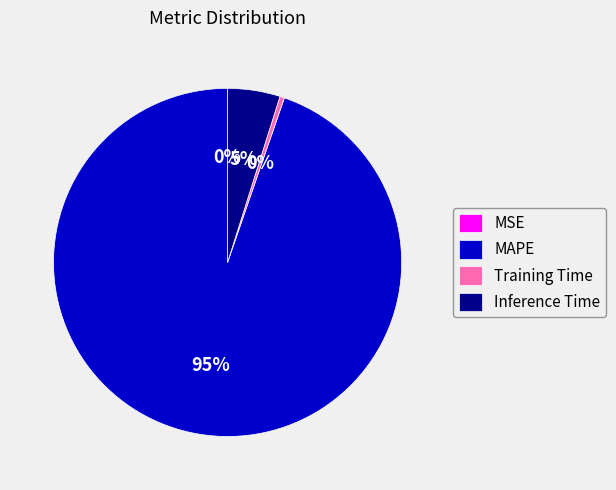

To the nearest percent, what portion does Inference Time represent?

5%